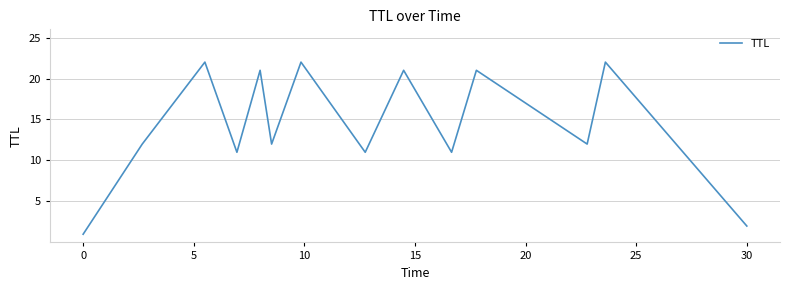

What is the difference between the maximum and minimum values?

21